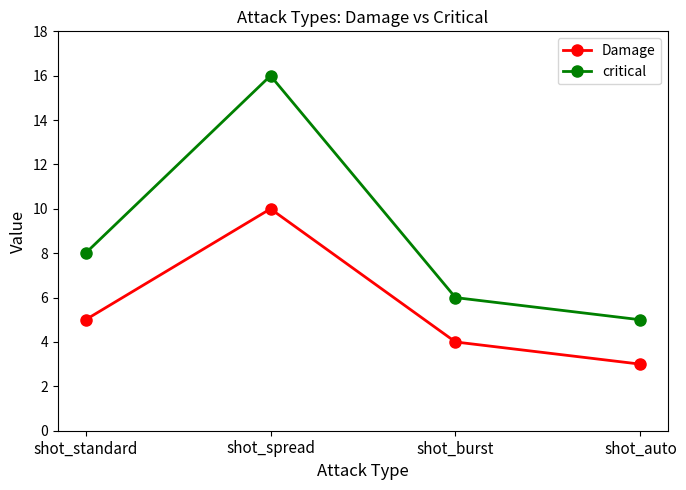

What is the label of the 3rd point from the right?

shot_spread